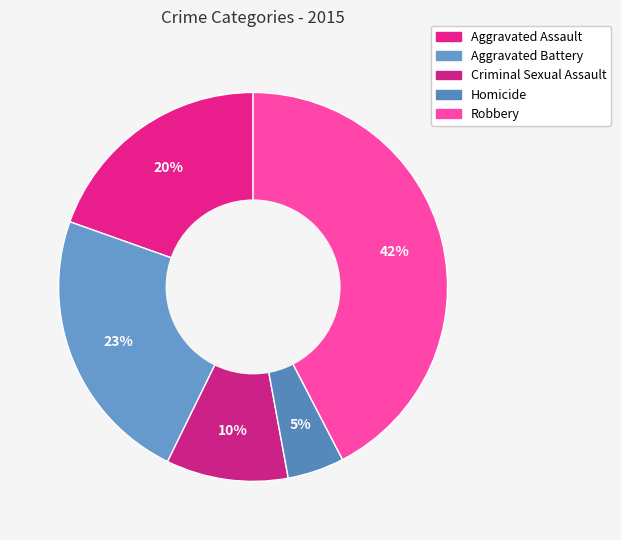

How many segments does this pie chart have?

5